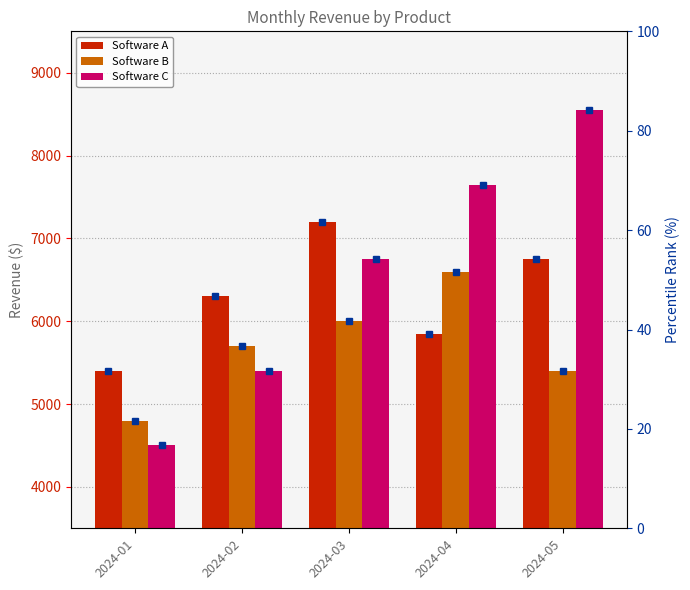

Reading left to right, extract all data points from this chart.

Software A: 5400.0	6300.0	7200.0	5850.0	6750.0
Software B: 4800.0	5700.0	6000.0	6600.0	5400.0
Software C: 4500.0	5400.0	6750.0	7650.0	8550.0
Software A pct: 31.7	46.7	61.7	39.2	54.2
Software B pct: 21.7	36.7	41.7	51.7	31.7
Software C pct: 16.7	31.7	54.2	69.2	84.2